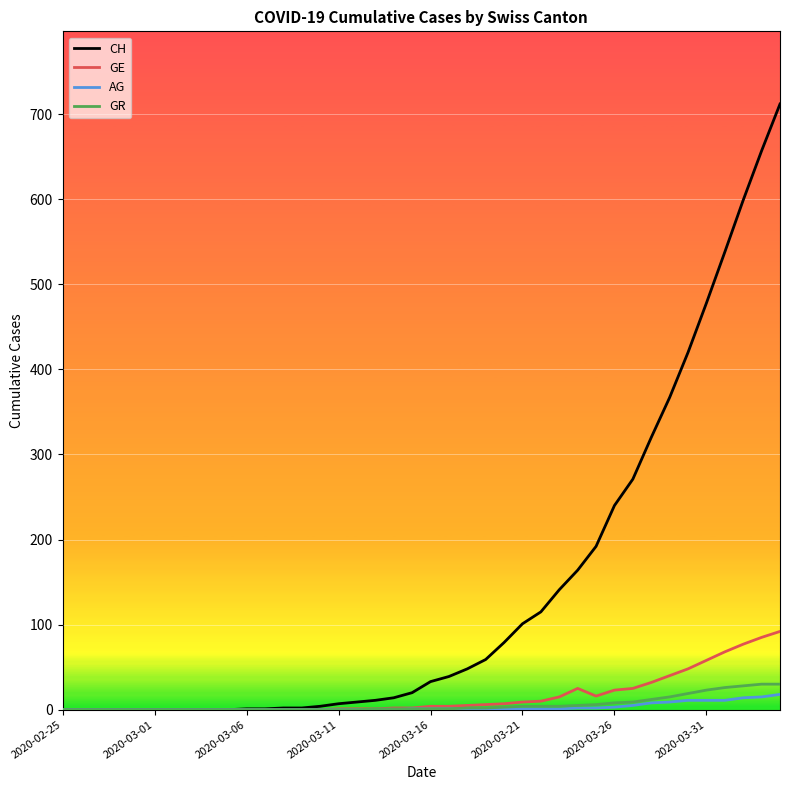

What is the maximum value shown in the chart?

712